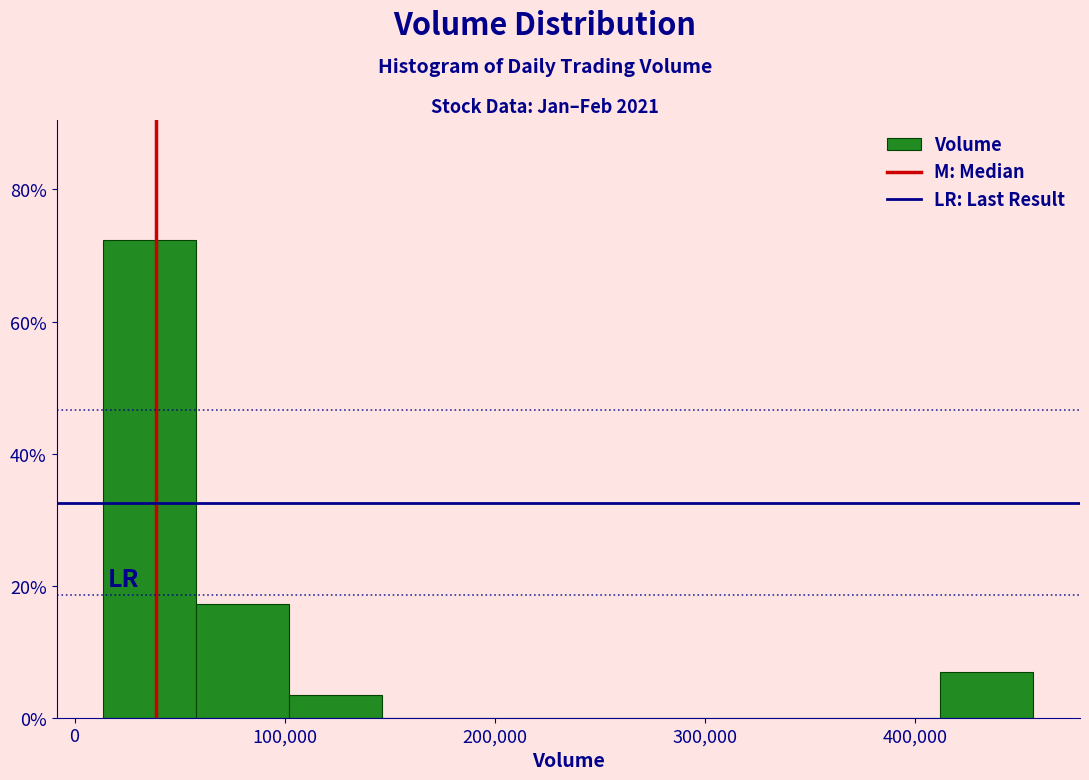

What is the height of the bar covering 100000 to 150000 on the x-axis? Neither the bar edges nor the heights are printed on the chart, so give them approximately, as read against the axes.

4